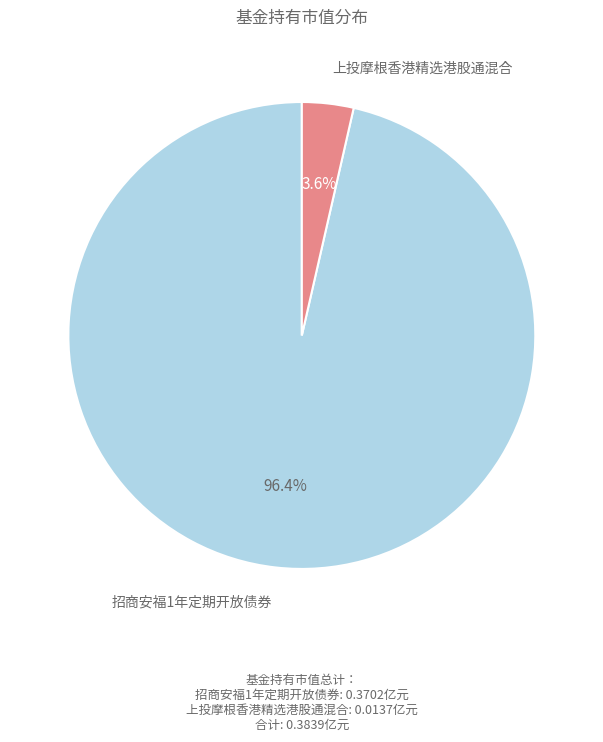

What is the smallest slice in the pie chart?

上投摩根香港精选港股通混合